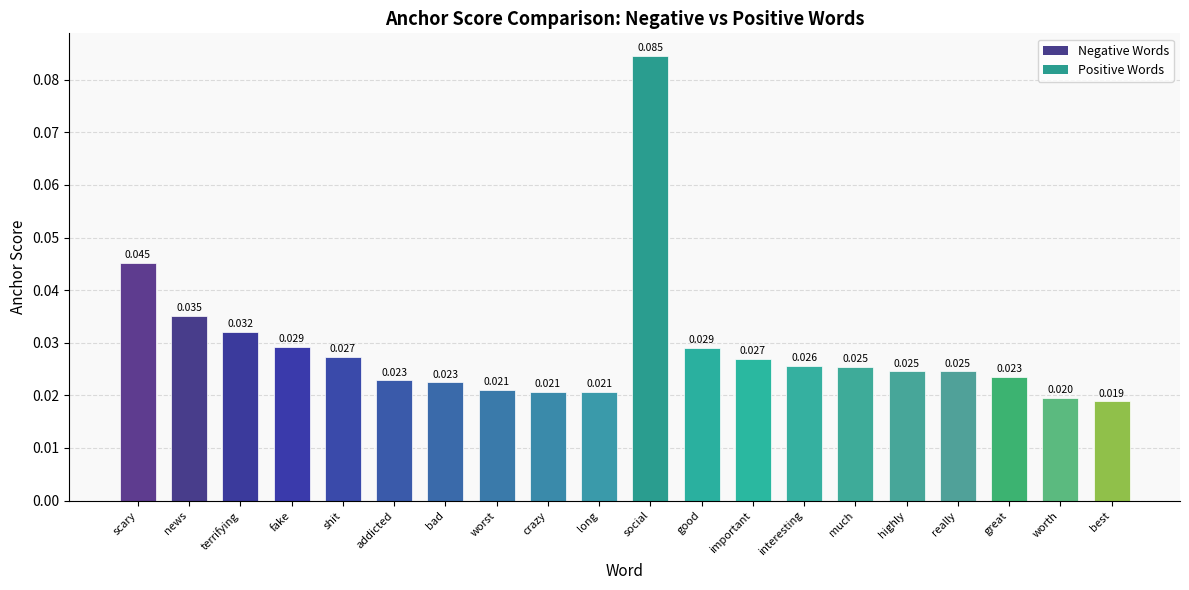

Which has a higher value, shit or bad?

shit